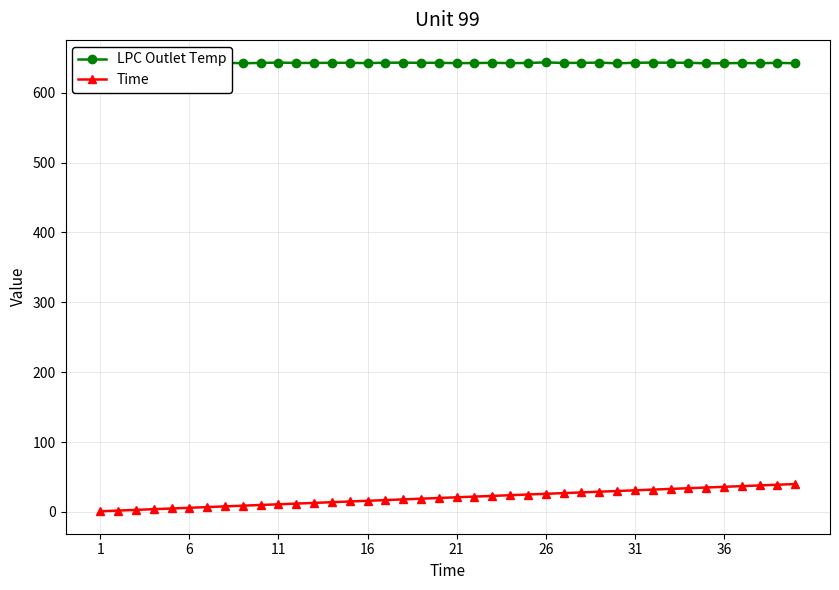

What is the maximum value for Time?

40